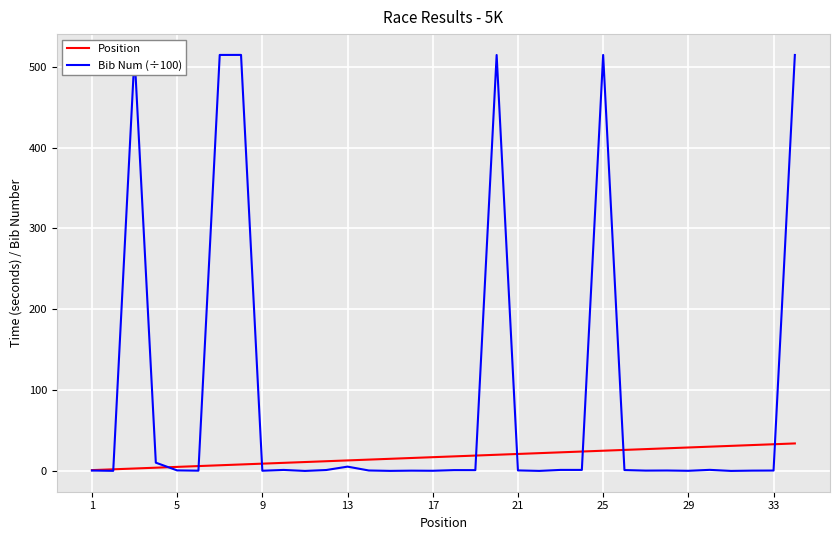

List the series in order of their peak value, lowest first.

Position, Bib Num (÷100)